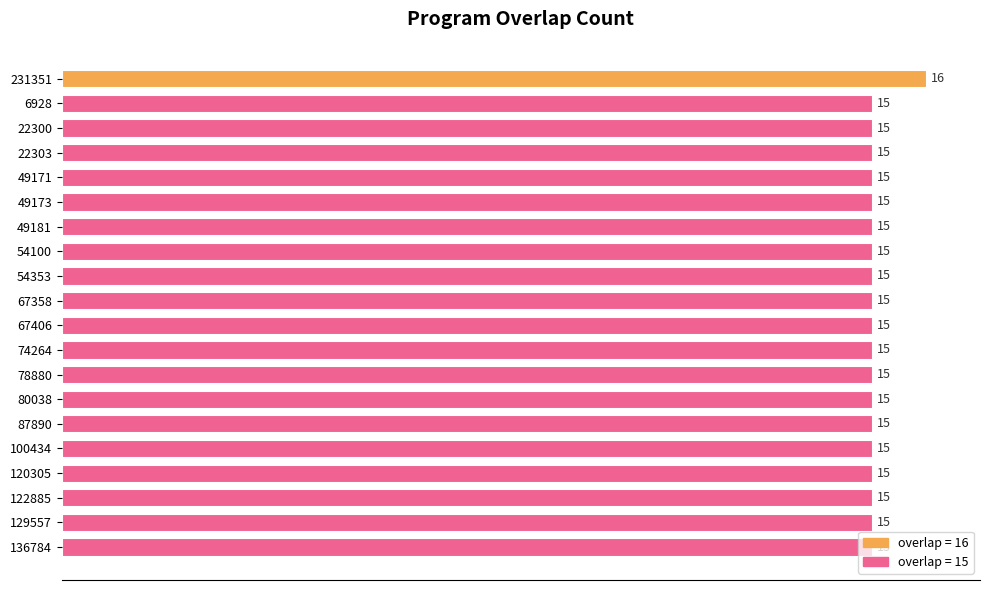

What is the average value?

15